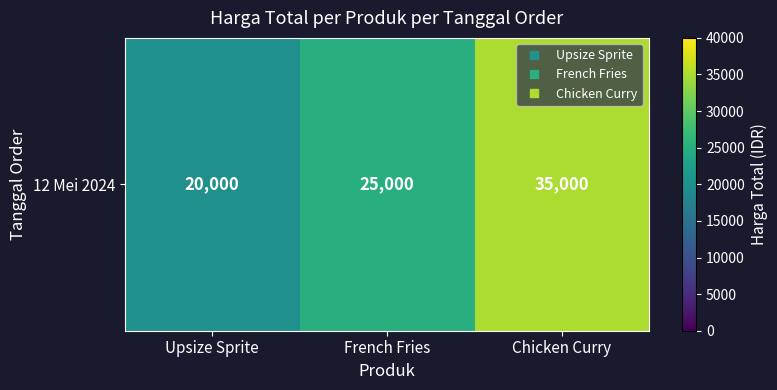

At which category does the chart reach its peak across all series?

Chicken Curry